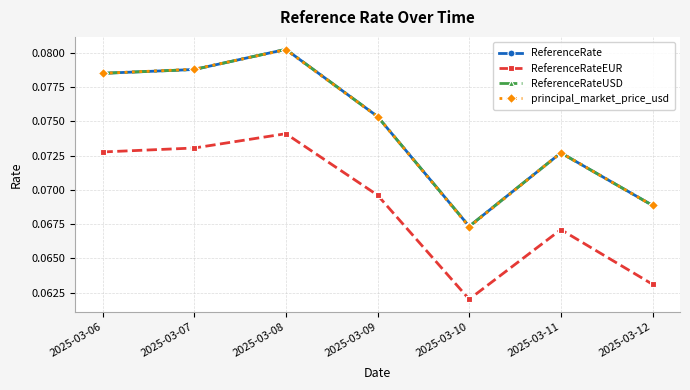

At which category does principal_market_price_usd reach its first local peak?

2025-03-08